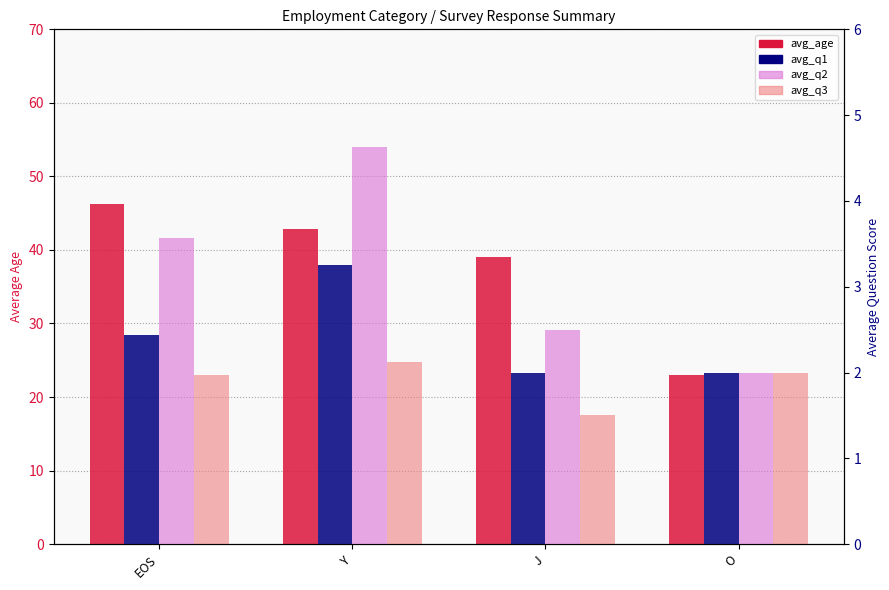

Reading left to right, transcribe all the data shown in this chart.

avg_age: 46.3	42.9	39.0	23.0
avg_q1: 2.4	3.2	2.0	2.0
avg_q2: 3.6	4.6	2.5	2.0
avg_q3: 2.0	2.1	1.5	2.0